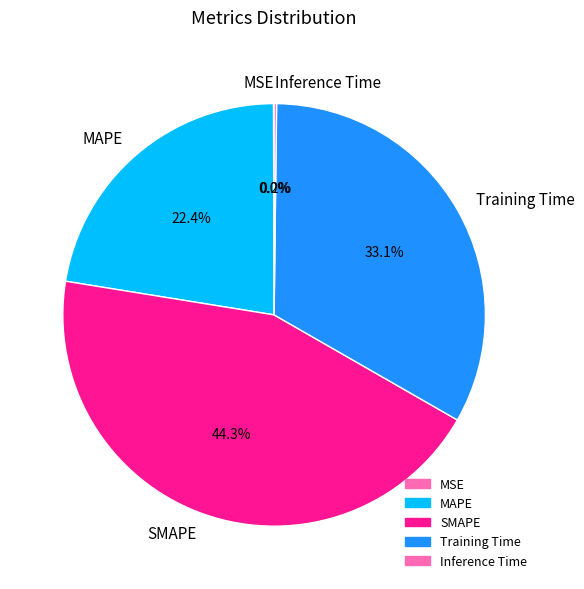

To the nearest percent, what is the average slice percentage?

20%